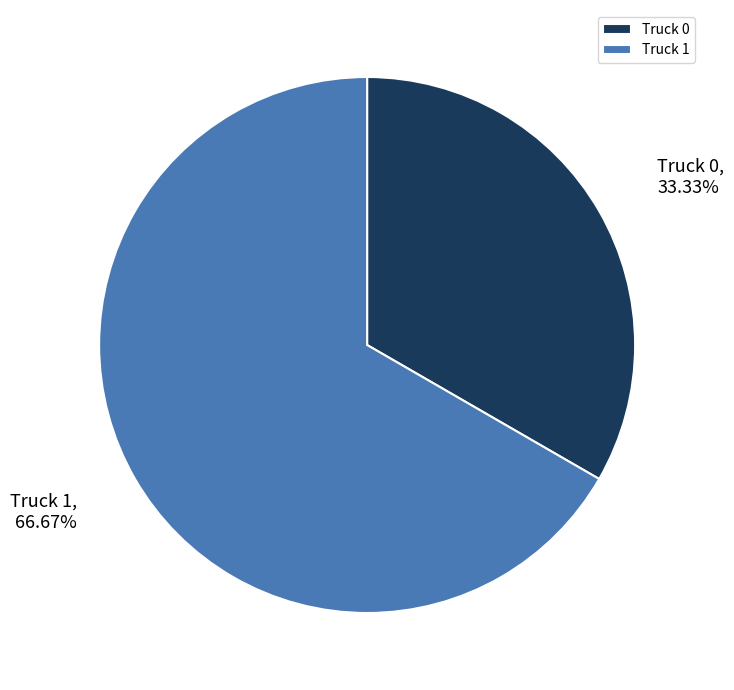

Count the number of slices in the pie.

2